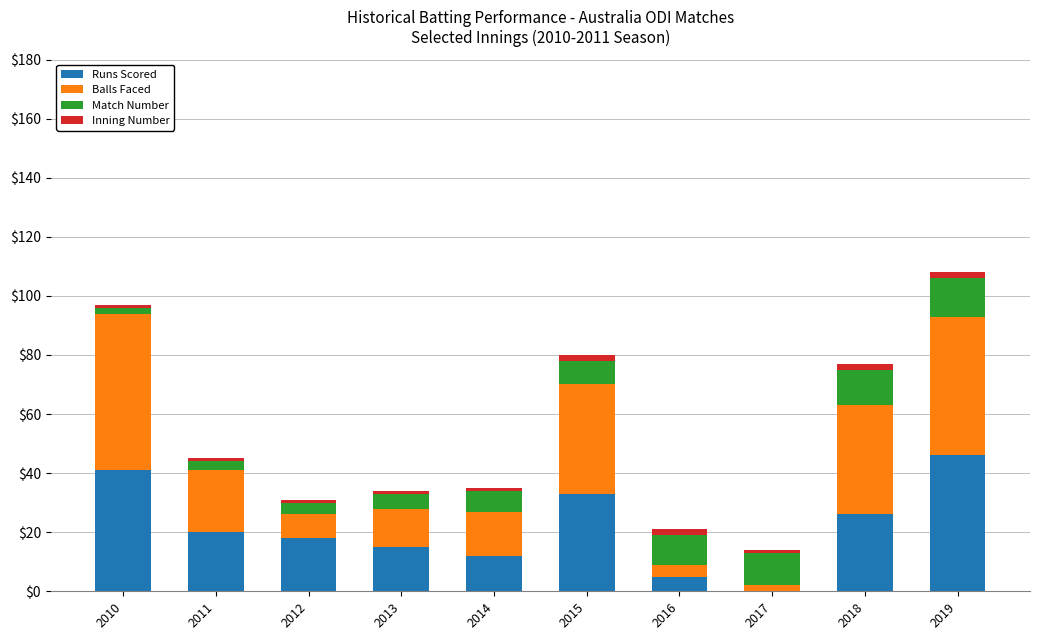

Which category has the highest value in the Runs Scored series?

2019